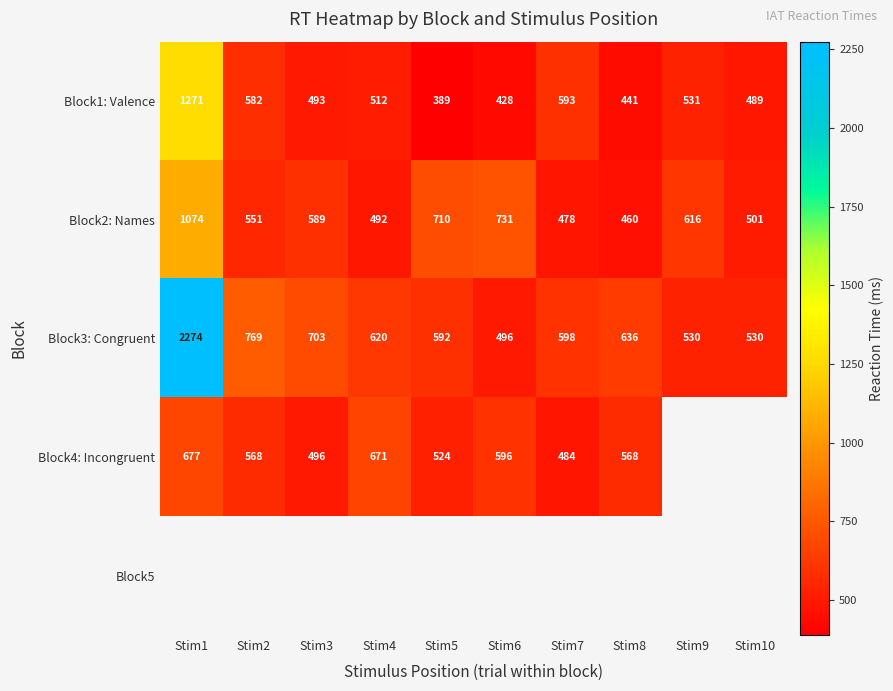

At how many categories does at least one series exceed 983?

1